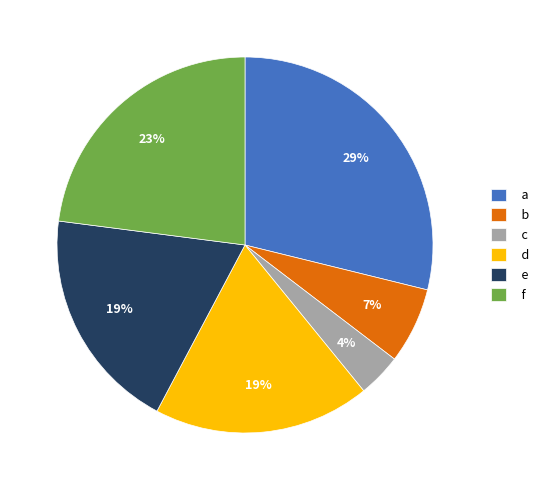

What percentage is the f slice, to the nearest percent?

23%